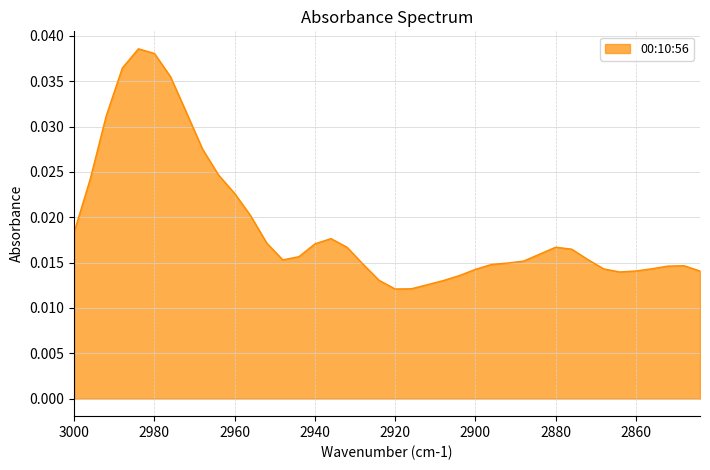

List the labels in order of value, smallest first.

2920, 2916, 2912, 2908, 2924, 2904, 2864, 2844, 2860, 2900, 2868, 2856, 2852, 2848, 2896, 2928, 2892, 2888, 2948, 2872, 2944, 2884, 2876, 2880, 2932, 2940, 2952, 2936, 3000, 2956, 2960, 2996, 2964, 2968, 2992, 2972, 2976, 2988, 2980, 2984